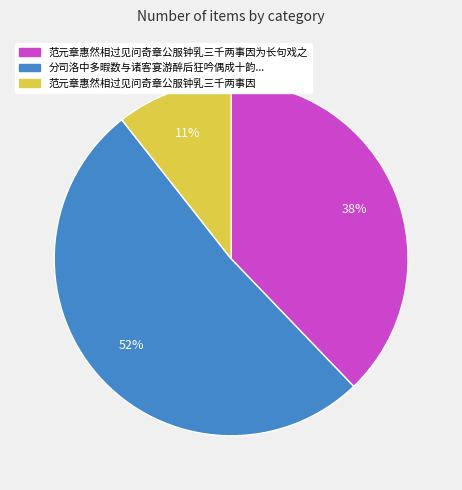

To the nearest percent, what is the average slice percentage?

33%